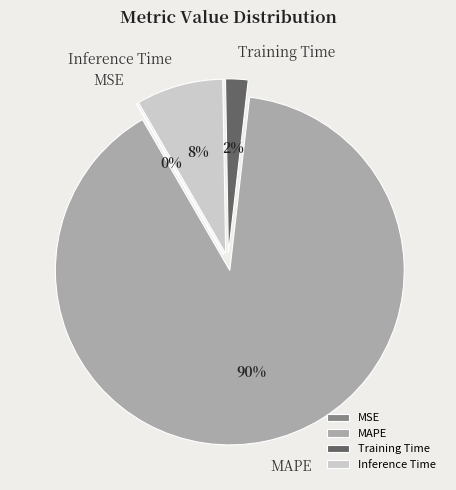

Does MAPE account for over 50% of the chart?

Yes